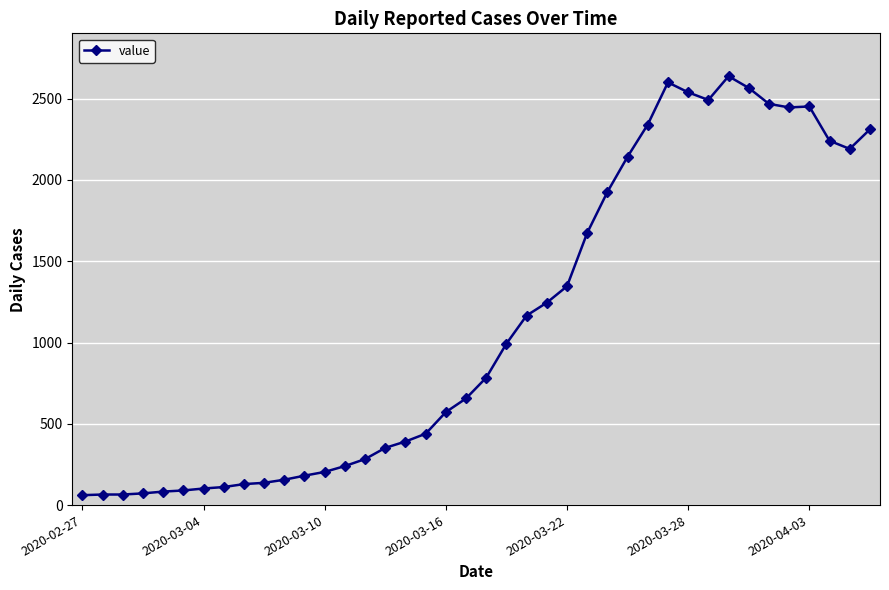

True or false: there are more than 2 points higher than both neighbors.

True